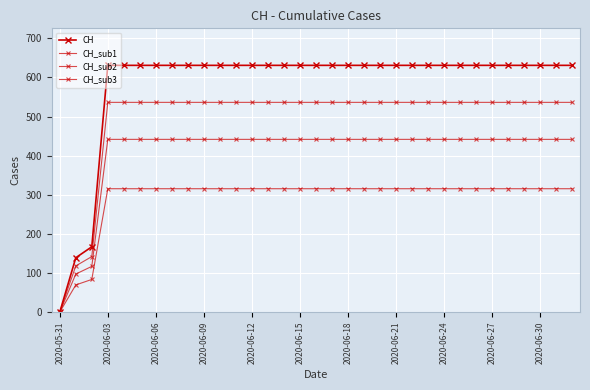

At which category is the sum across all series the highest?

2020-06-03